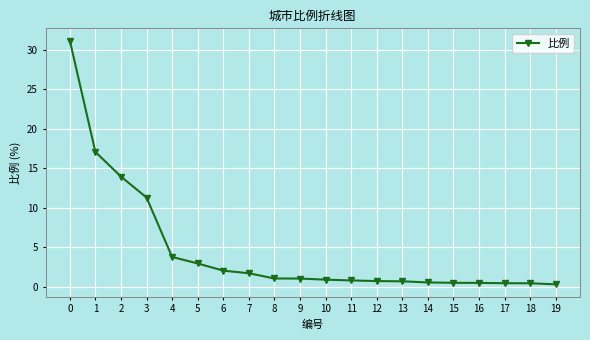

What is the greatest value displayed?

31.2